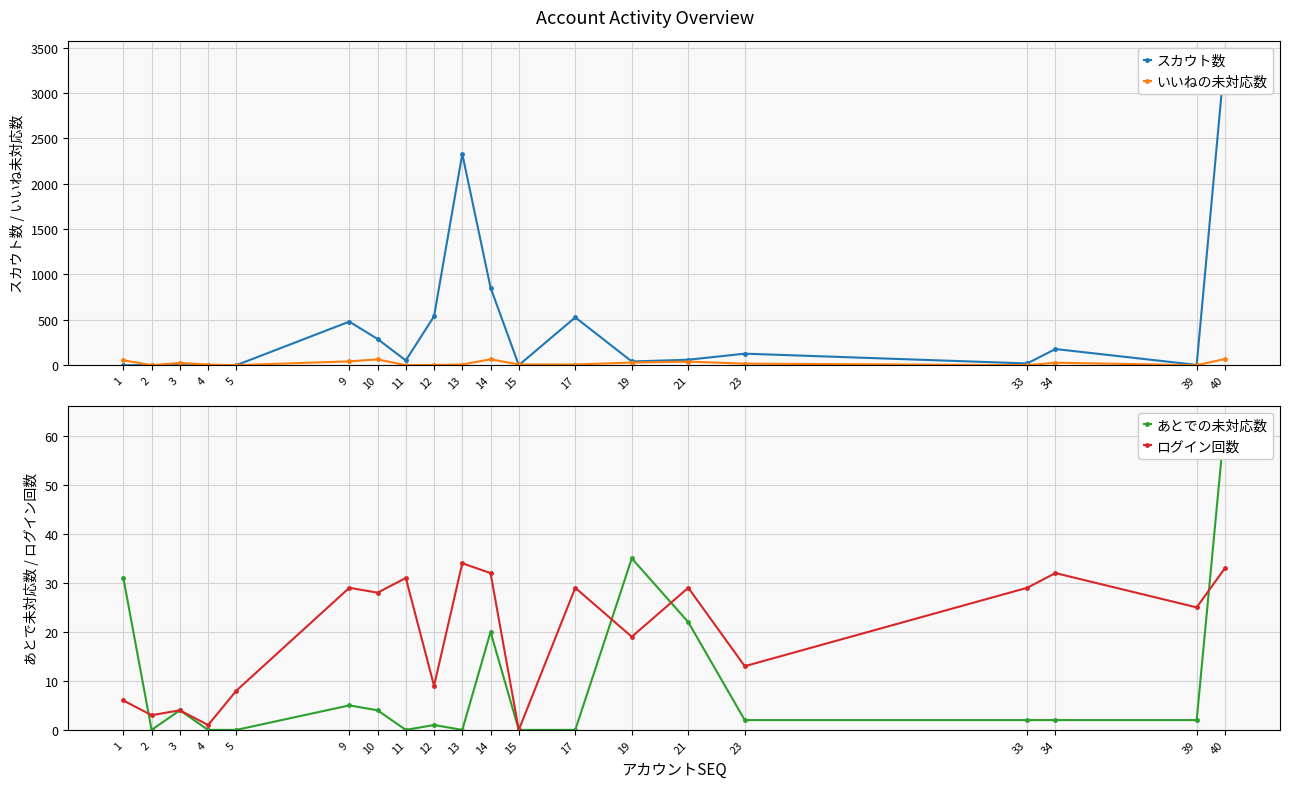

What is the average value of the ログイン回数 series?

20